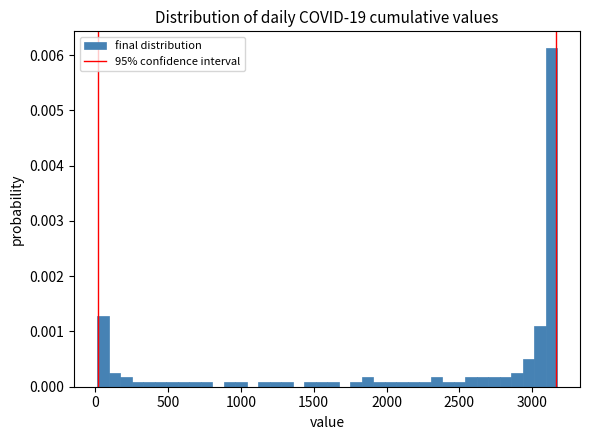

Around what value on the x-axis is the tallest bar? Give the approximate position of its centre, as read against the axis.

3150